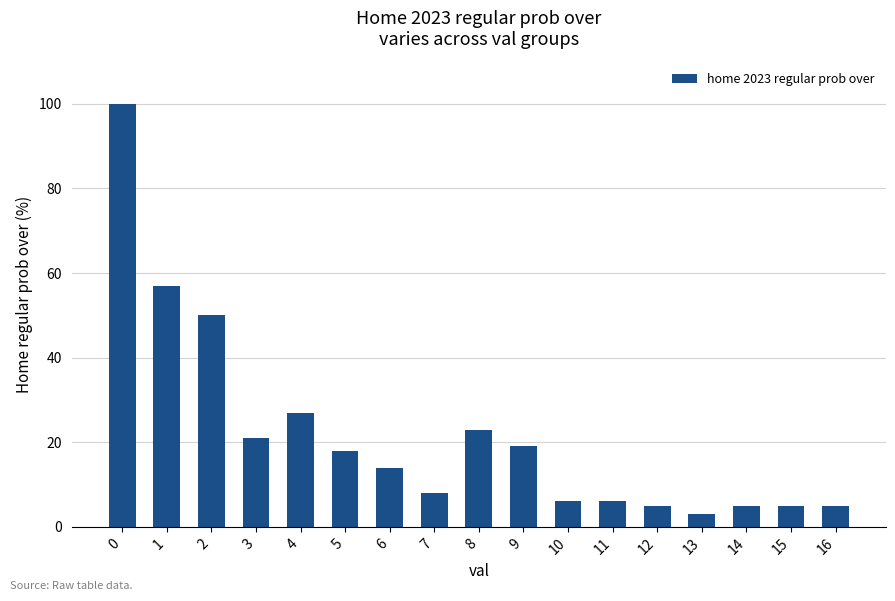

The value at 1 is 29. True or false?

False